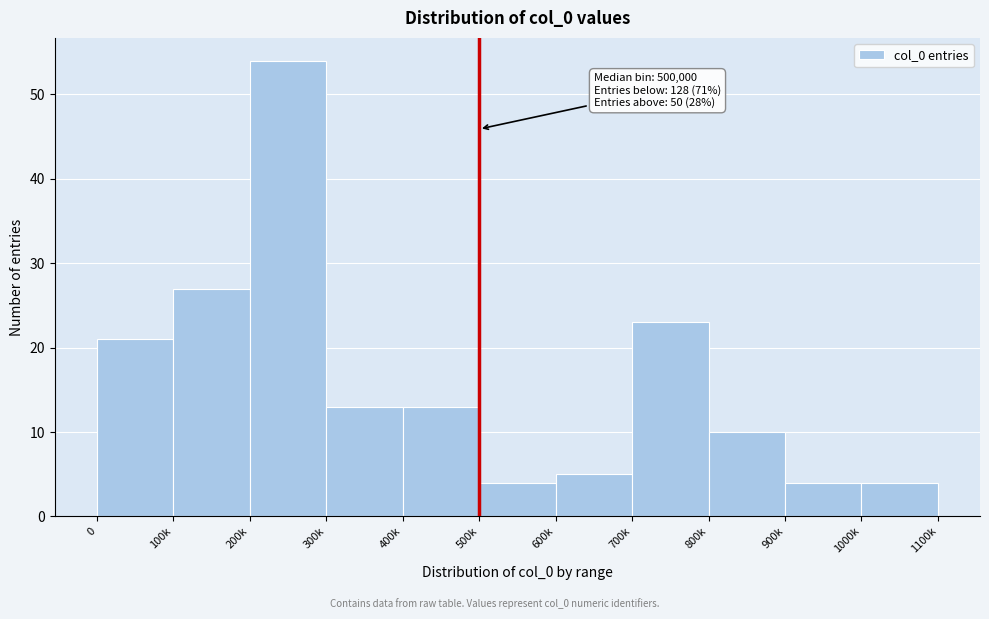

Reading left to right, what are all the values shown in this chart?

21	27	54	13	13	4	5	23	10	4	4